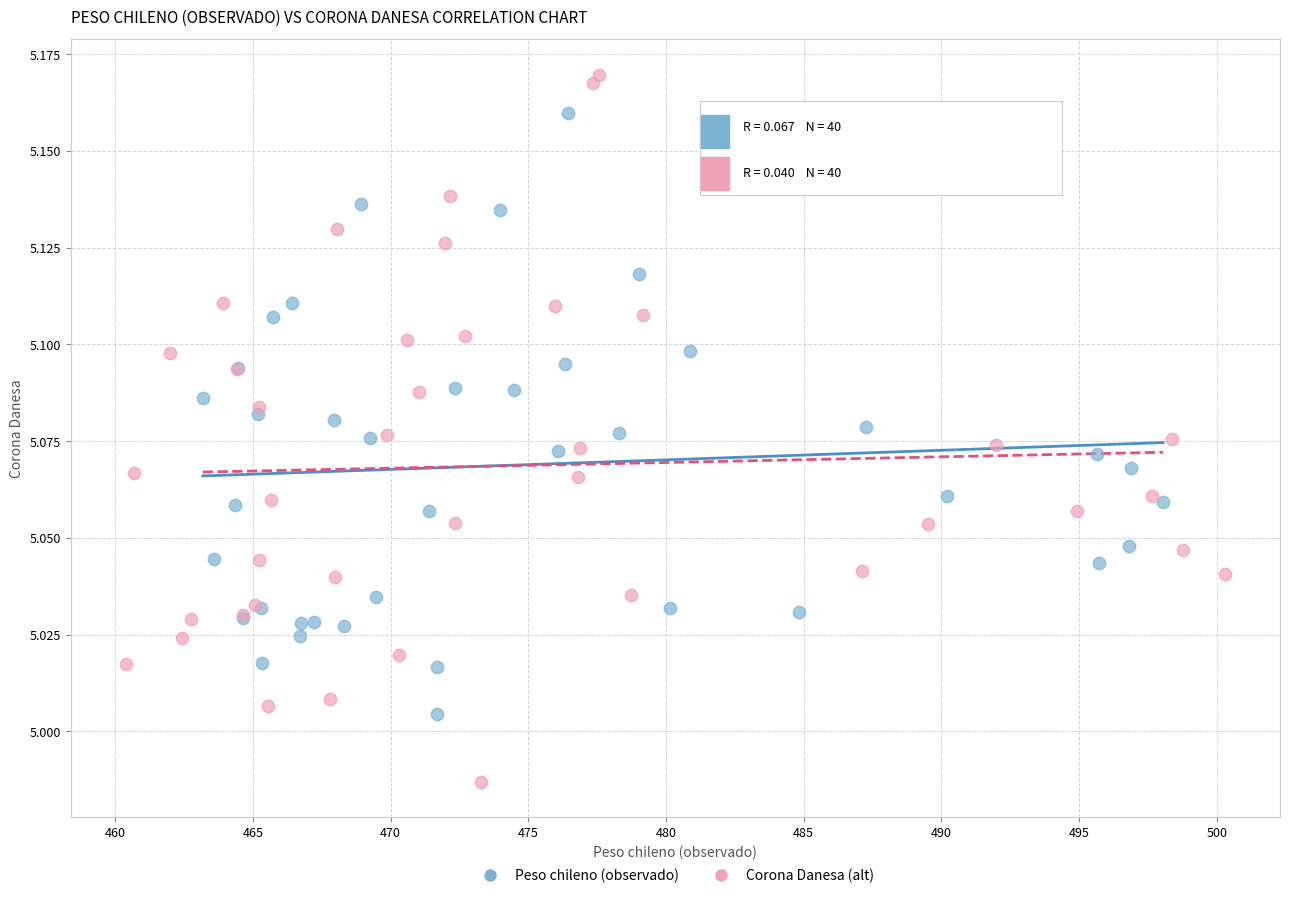

Which series has the largest Y range (max minus min)?

Corona Danesa (alt)